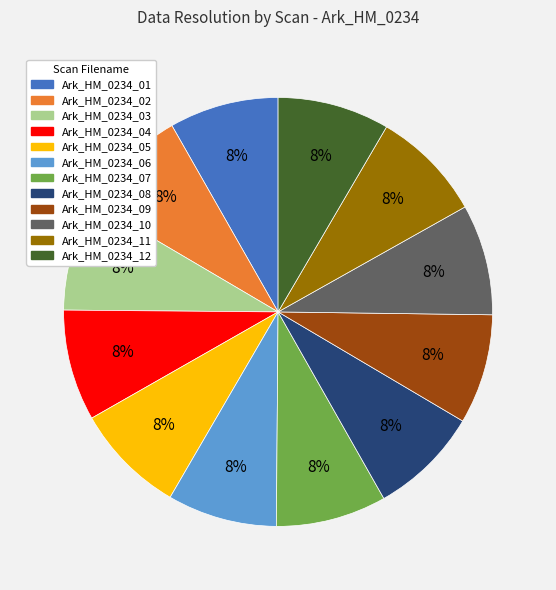

Does Ark_HM_0234_06 account for over 50% of the chart?

No